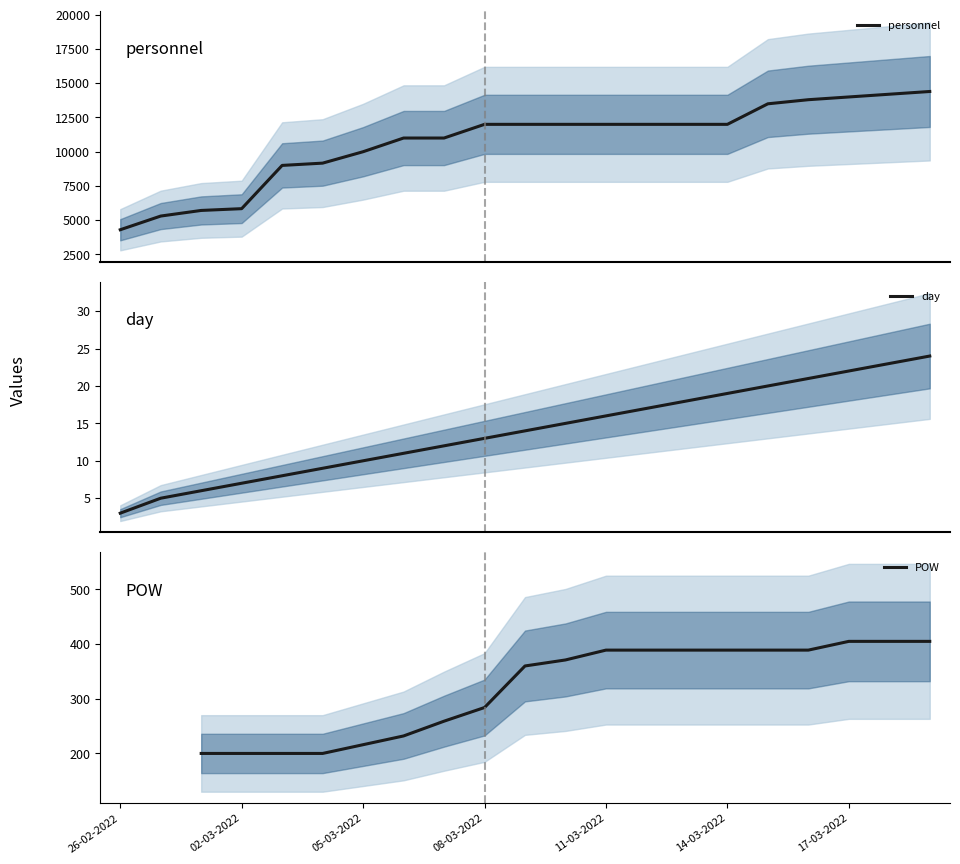

What is the lowest value of the personnel series?

4300